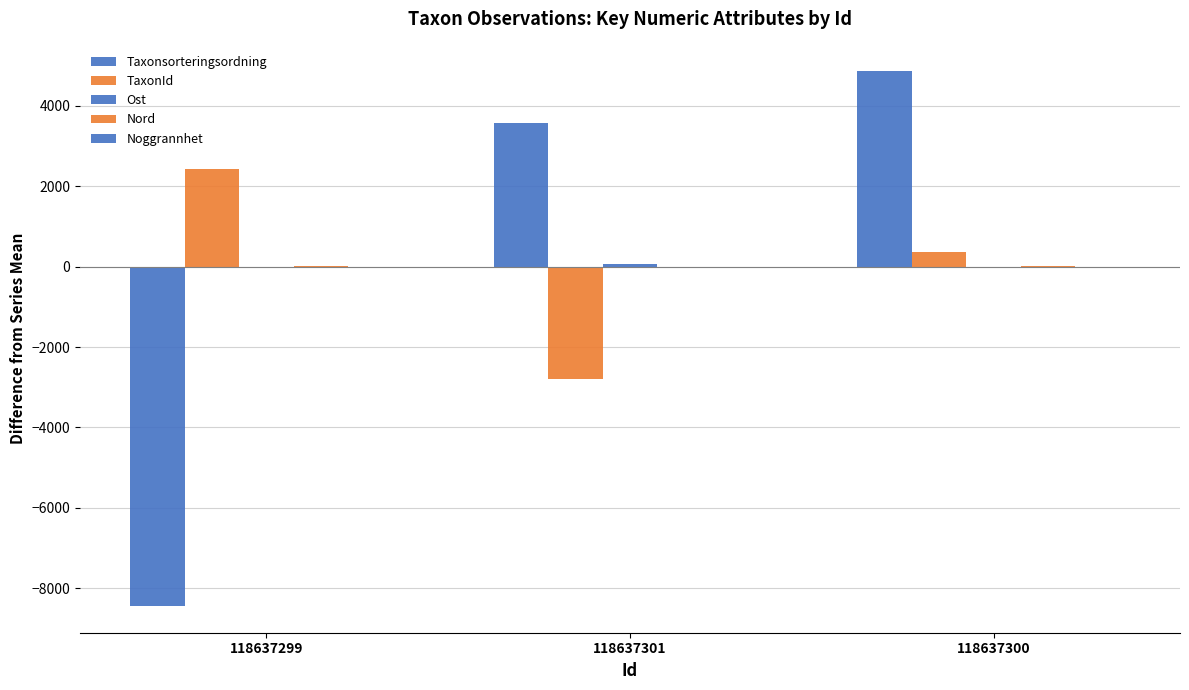

How many distinct data groups are displayed?

4